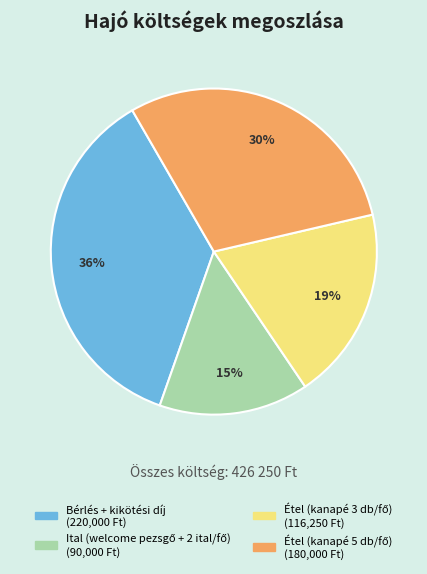

True or false: Bérlés + kikötési díj accounts for 36% of the total.

True